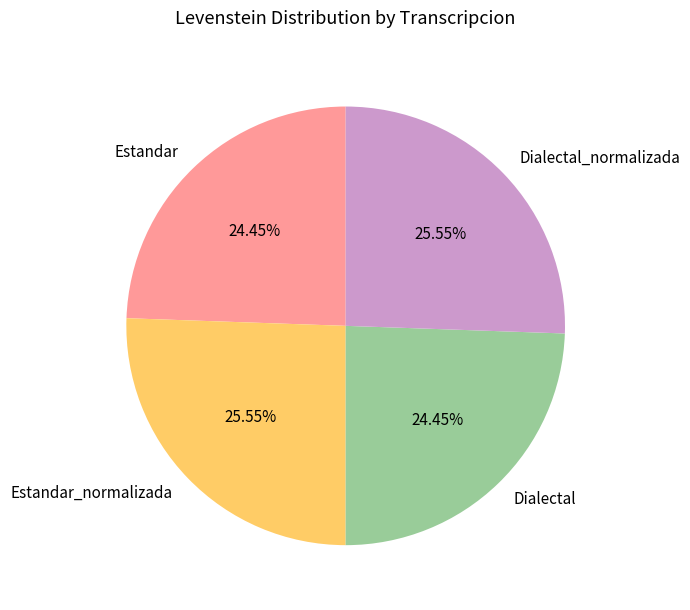

Is the sum of Estandar_normalizada and Dialectal_normalizada greater than half?

Yes